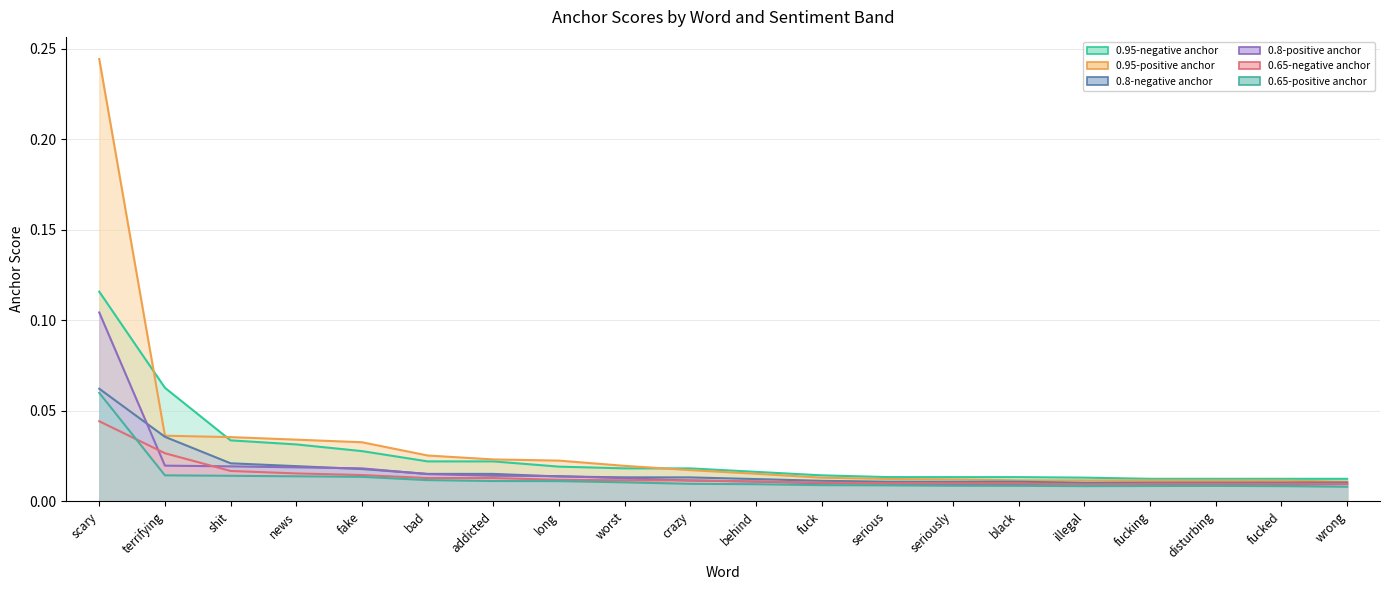

Between shit and disturbing, which series saw the biggest shift?

0.95-positive anchor